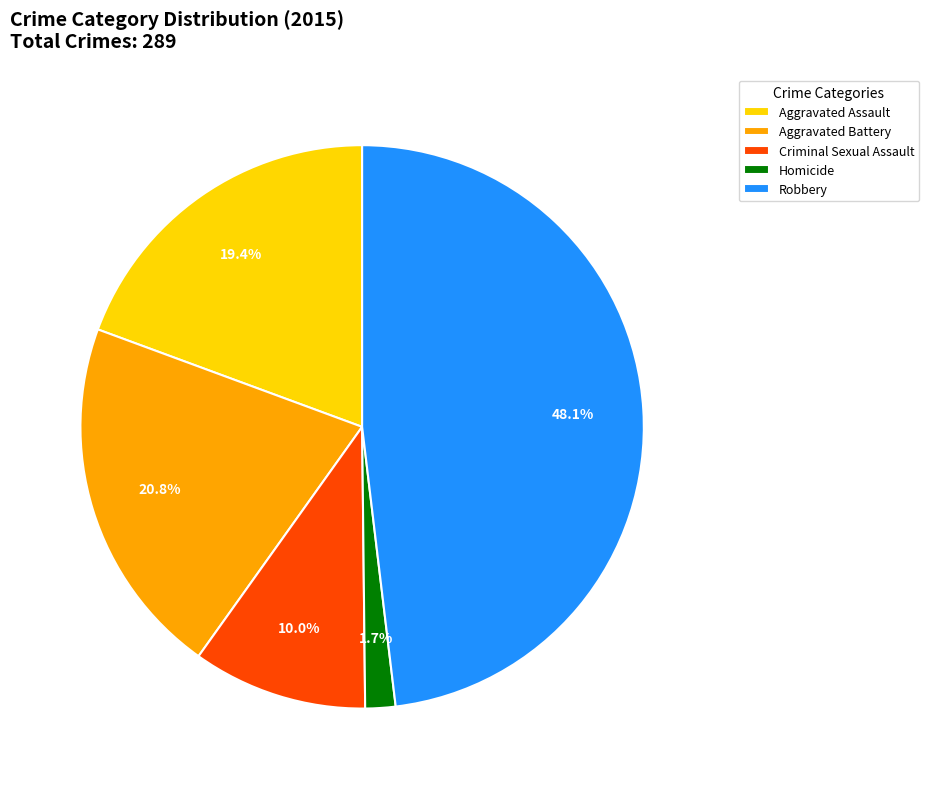

To the nearest percent, what is the combined percentage of Robbery and Aggravated Battery?

69%